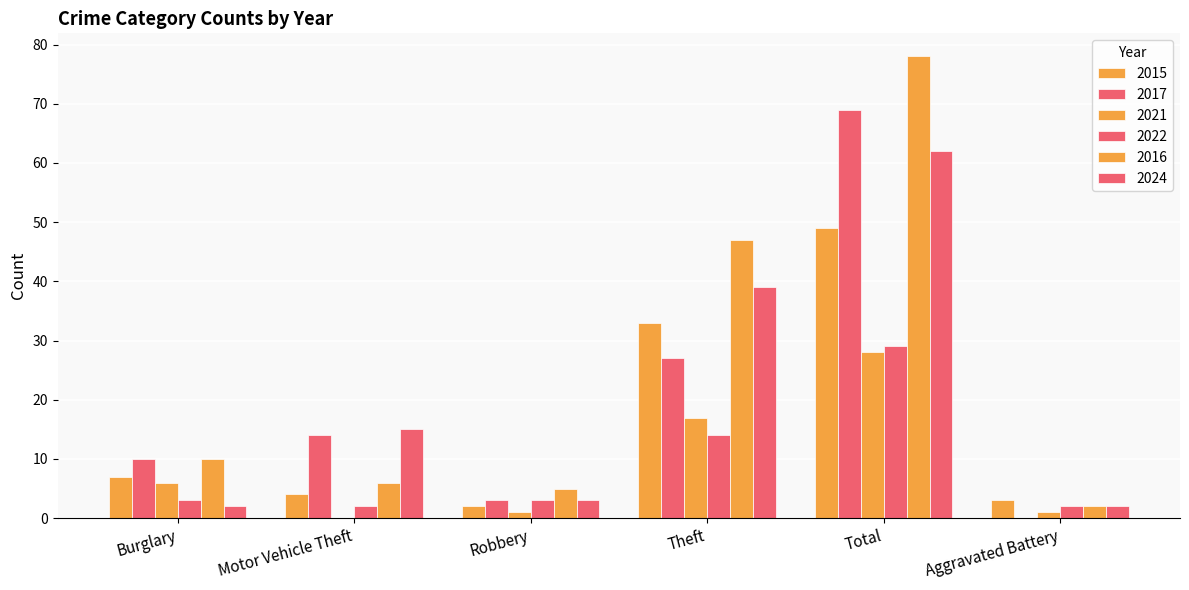

How many categories are shown in the chart?

6